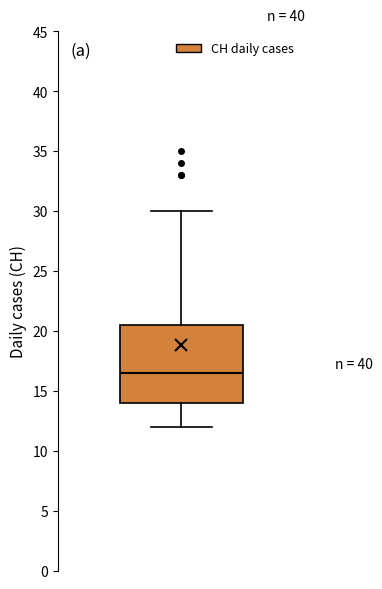

Where does the upper whisker of the box end on the y-axis? The values are not printed on the chart, so give them approximately, as read against the axis.

30.0